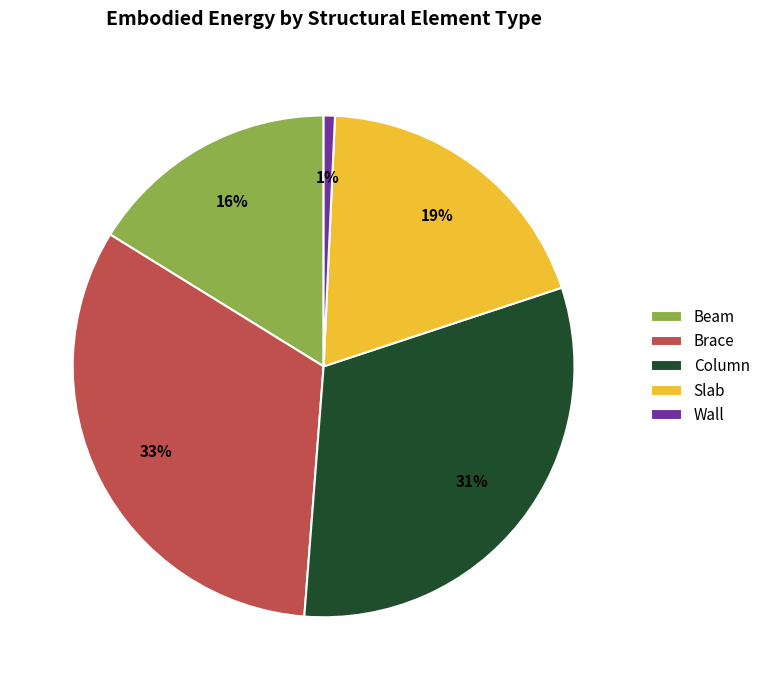

Rank the categories by value from lowest to highest.

Wall, Beam, Slab, Column, Brace